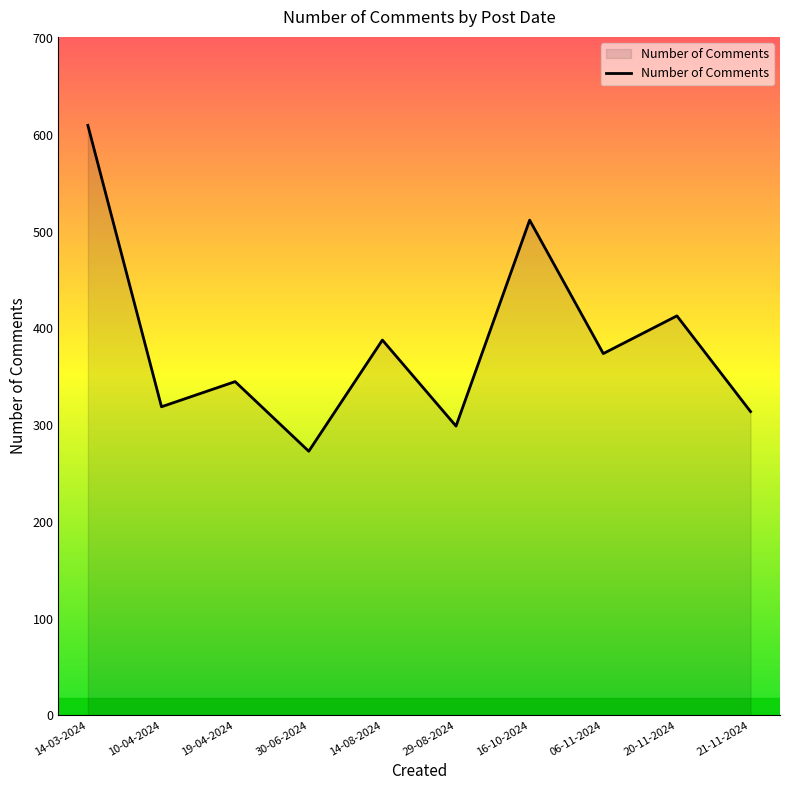

What is the change in value from 20-11-2024 to 21-11-2024?

-99